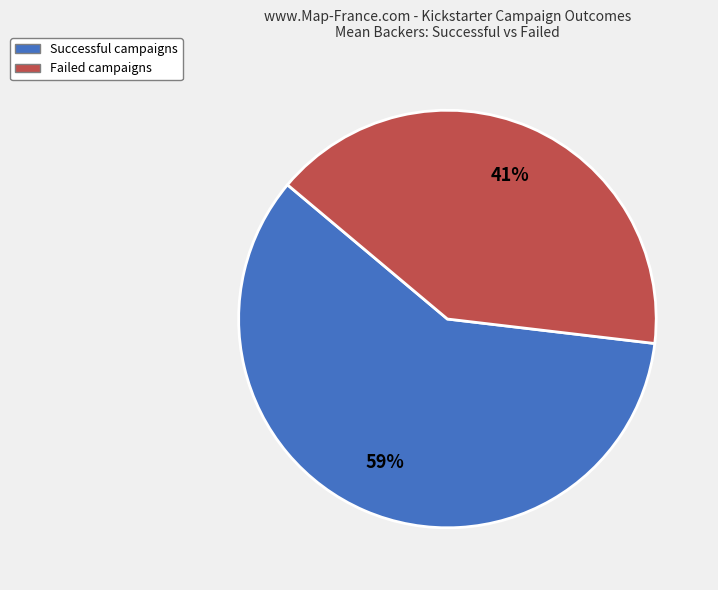

Is there any slice that represents more than half of the pie?

Yes